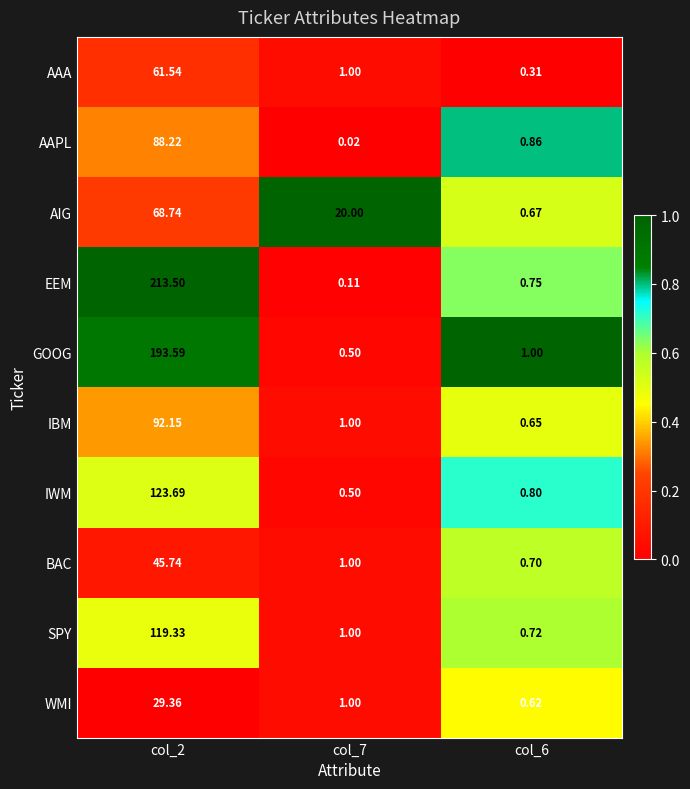

Rank the series by their maximum value, from lowest to highest.

WMI, BAC, AAA, AIG, AAPL, IBM, SPY, IWM, GOOG, EEM